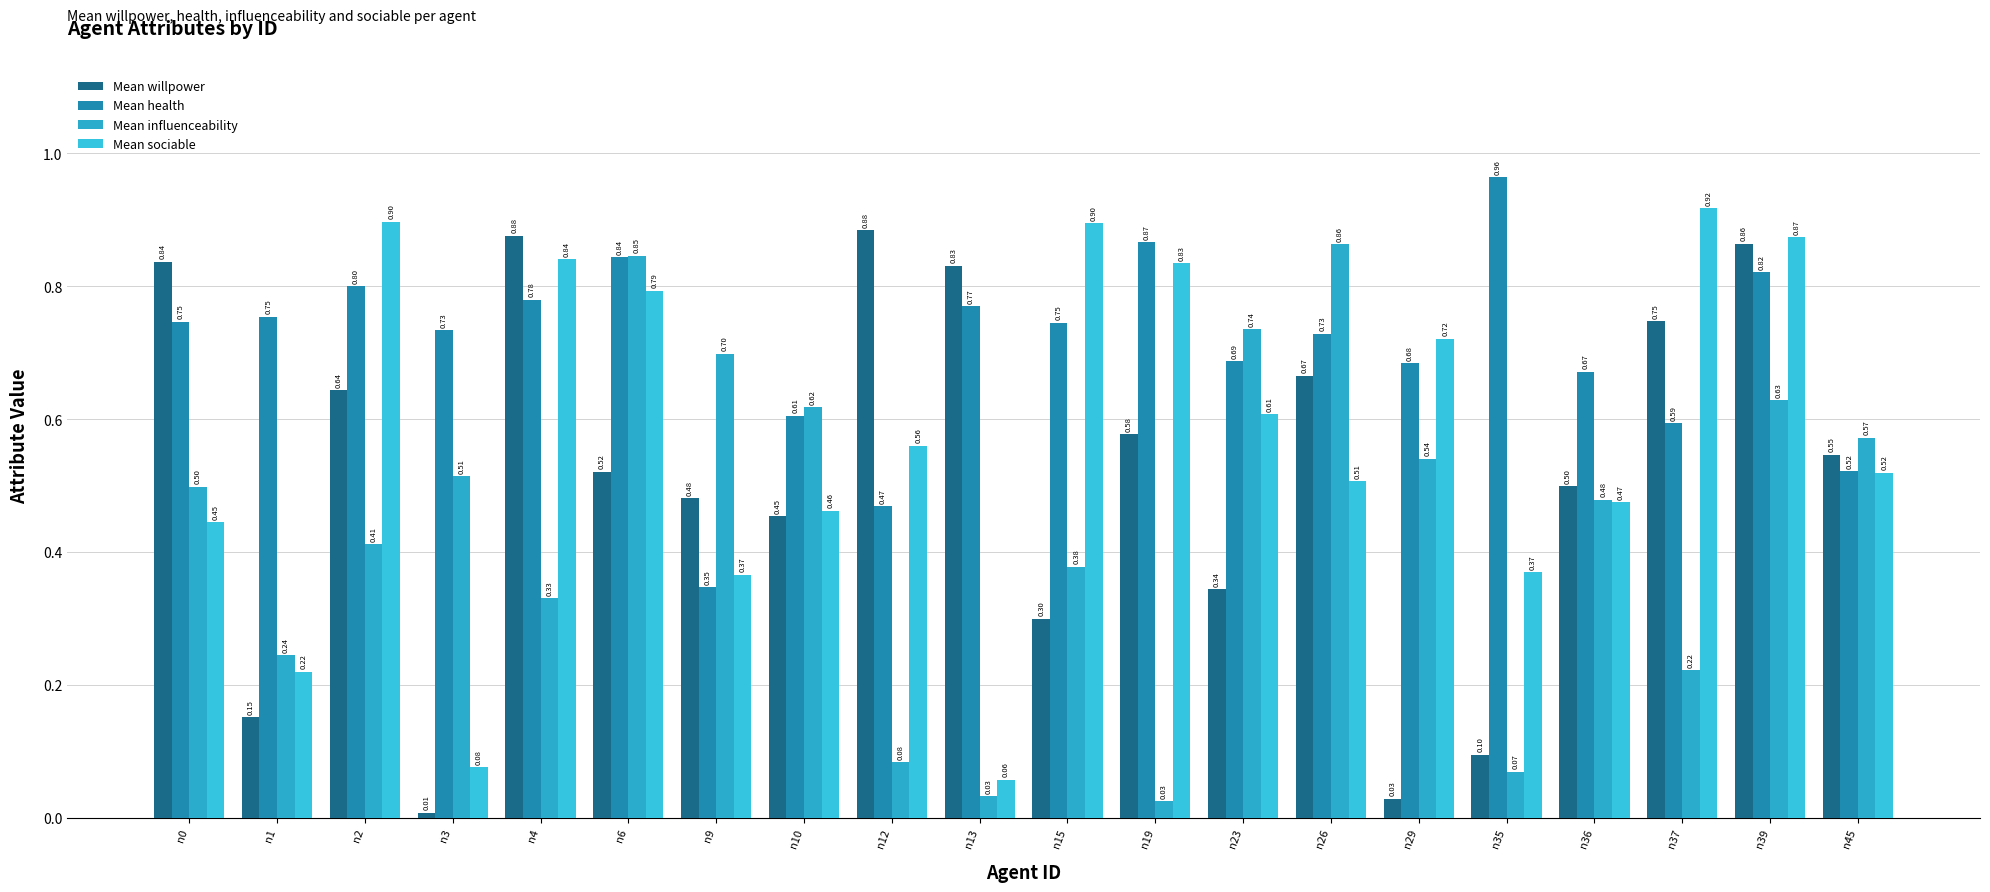

What are all the series names shown in the legend?

Mean willpower, Mean health, Mean influenceability, Mean sociable